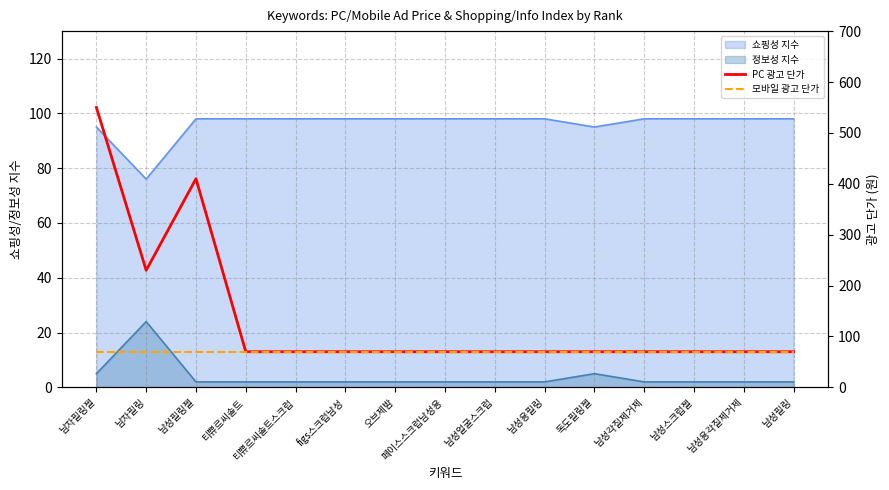

At which label is PC 광고 단가 closest to 310?

남자필링